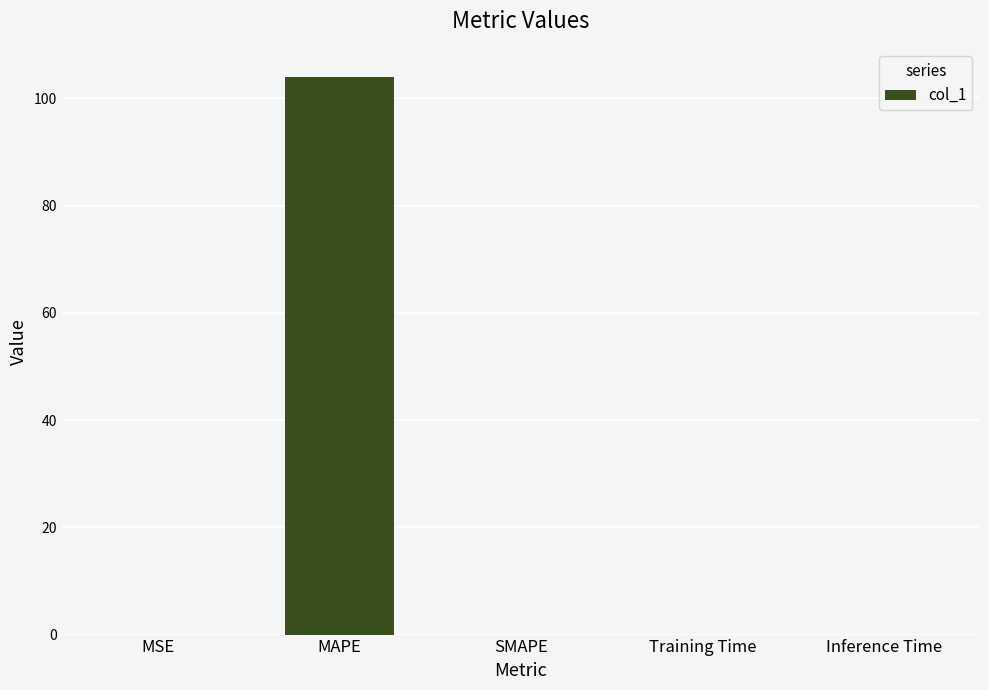

Which has a higher value, MAPE or Training Time?

MAPE